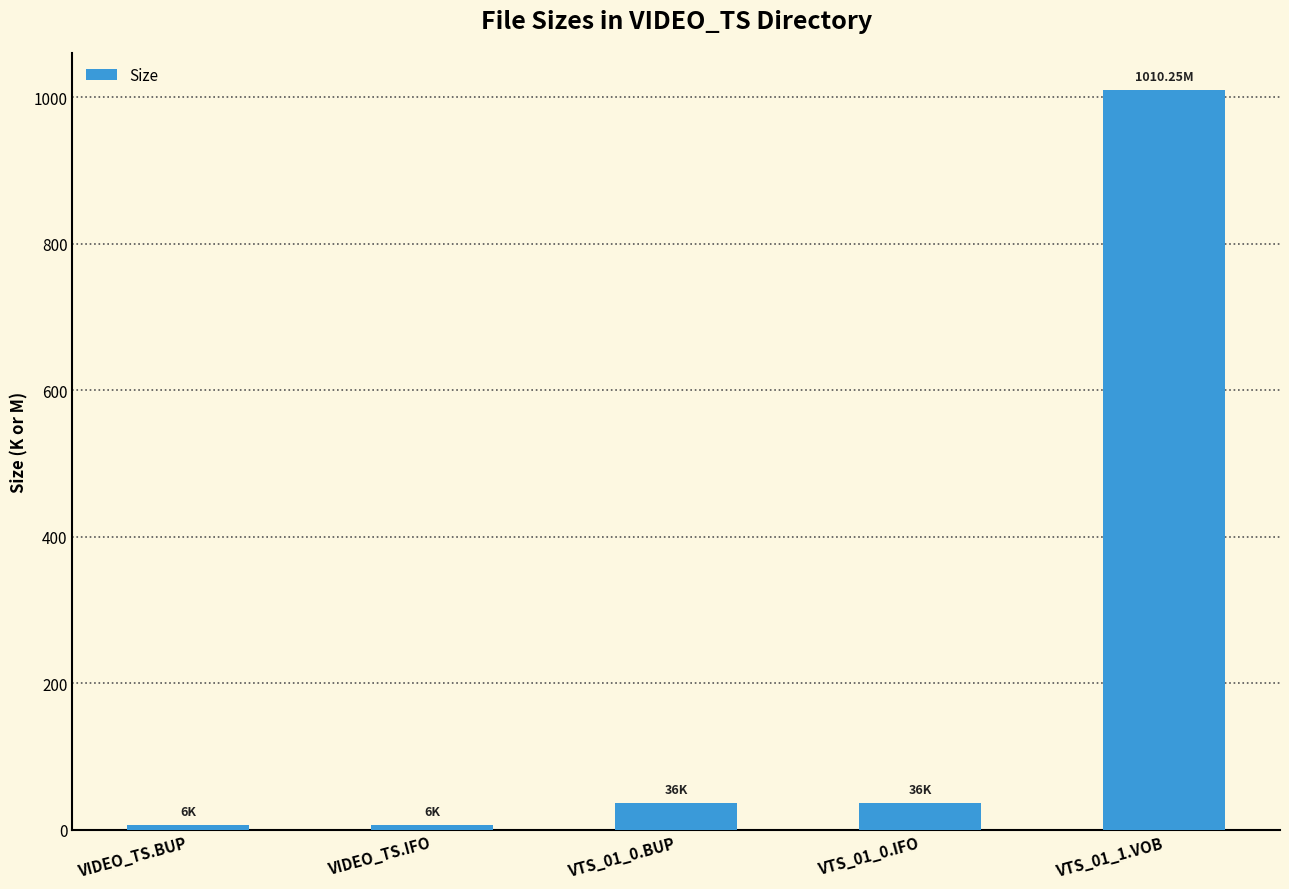

The chart shows a value of 36.0 at VTS_01_0.BUP. True or false?

True